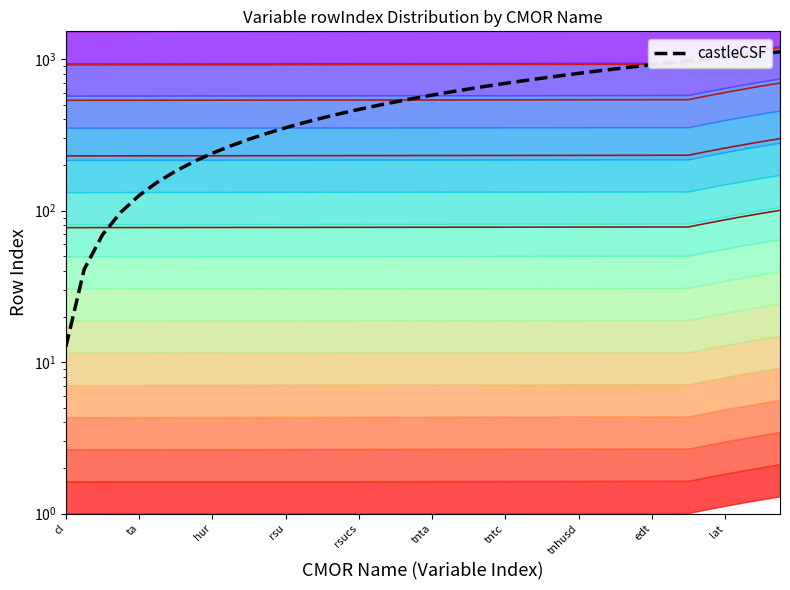

What is the maximum value for contour_0.05?

100.5